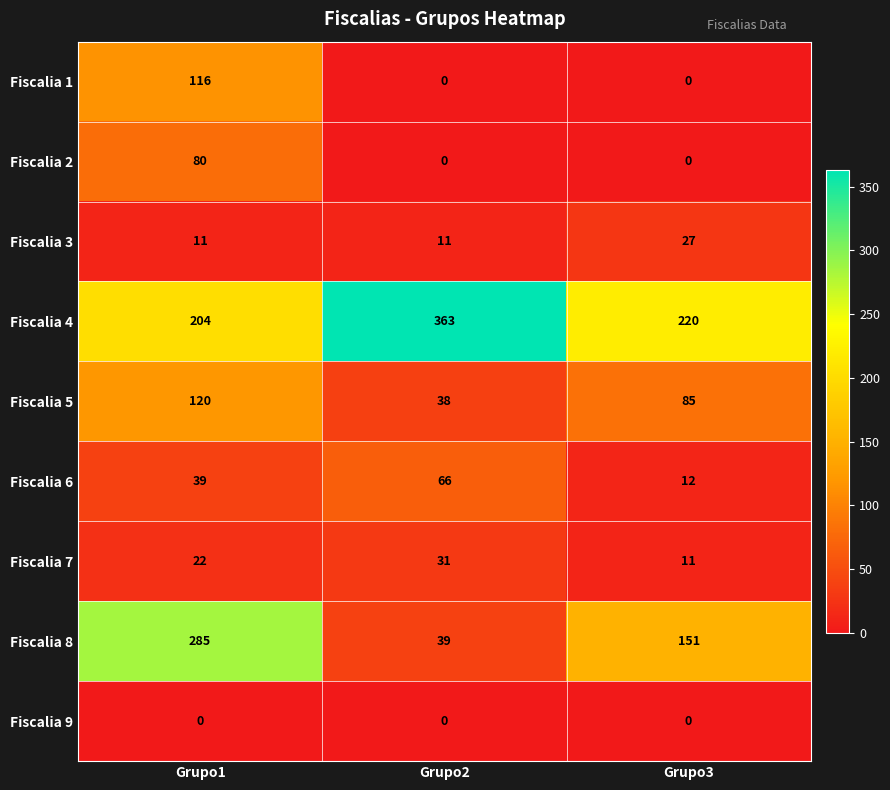

Which series changed the most between Grupo1 and Grupo3?

Fiscalia 8